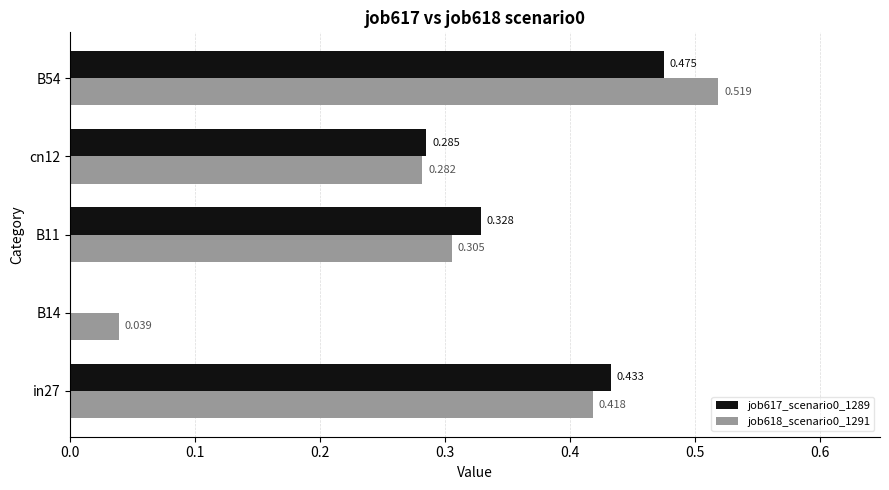

How many positive values does the job617_scenario0_1289 series have?

4